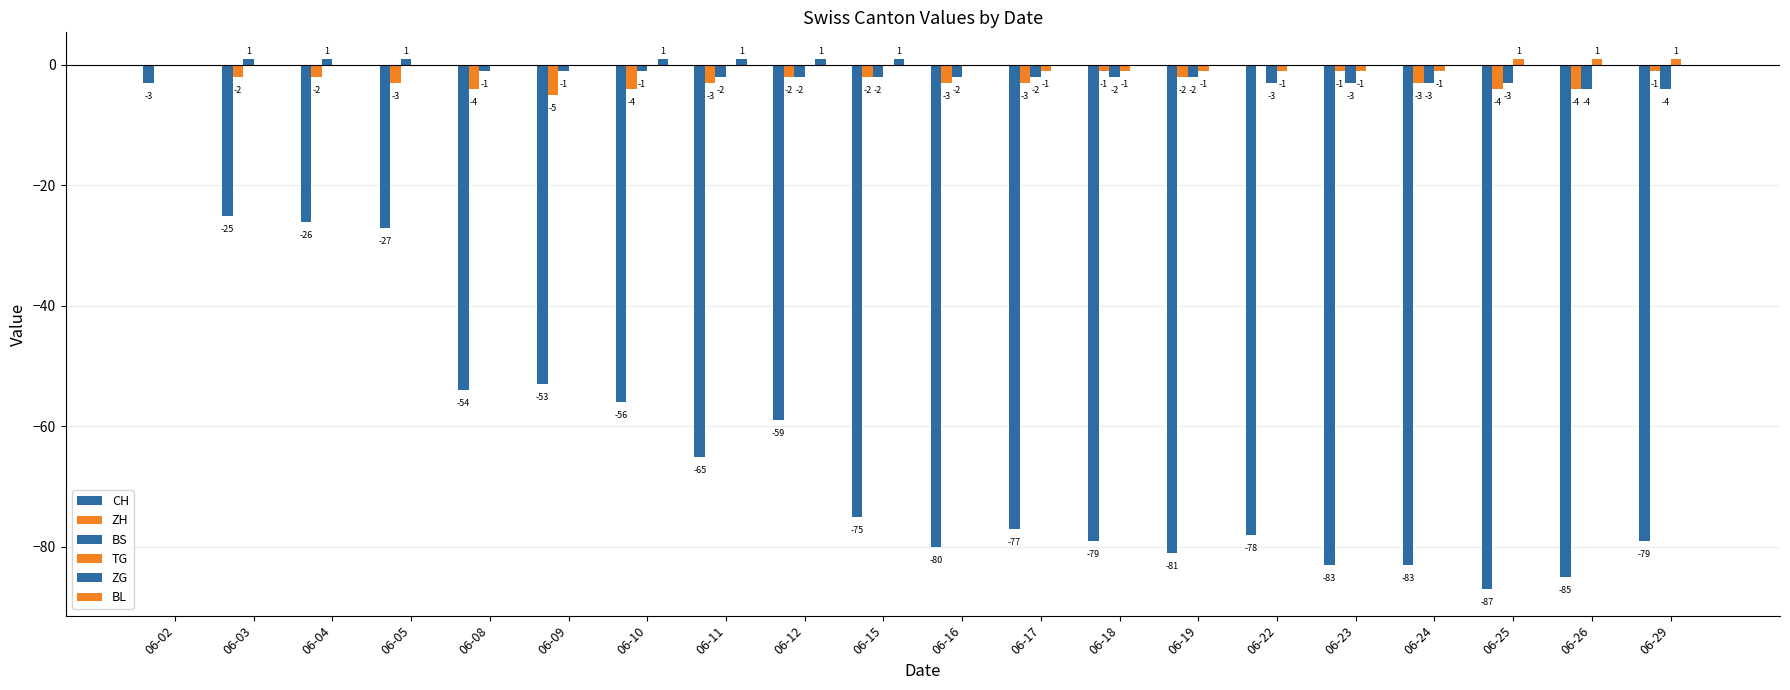

Count the number of data series in this chart.

5